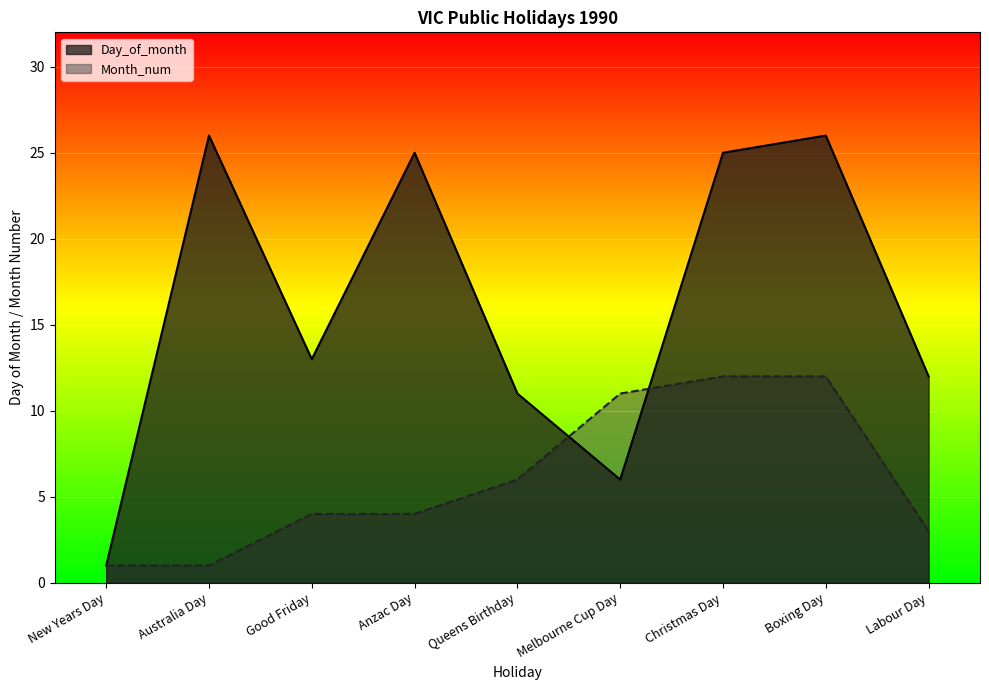

Which category has the lowest value in the Month_num series?

New Years Day